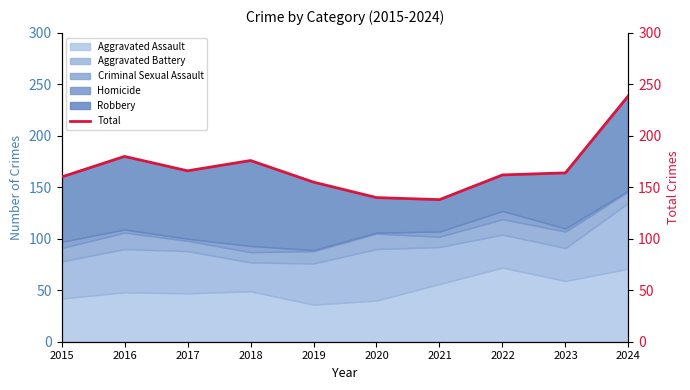

True or false: there are more than 2 points higher than both neighbors.

False